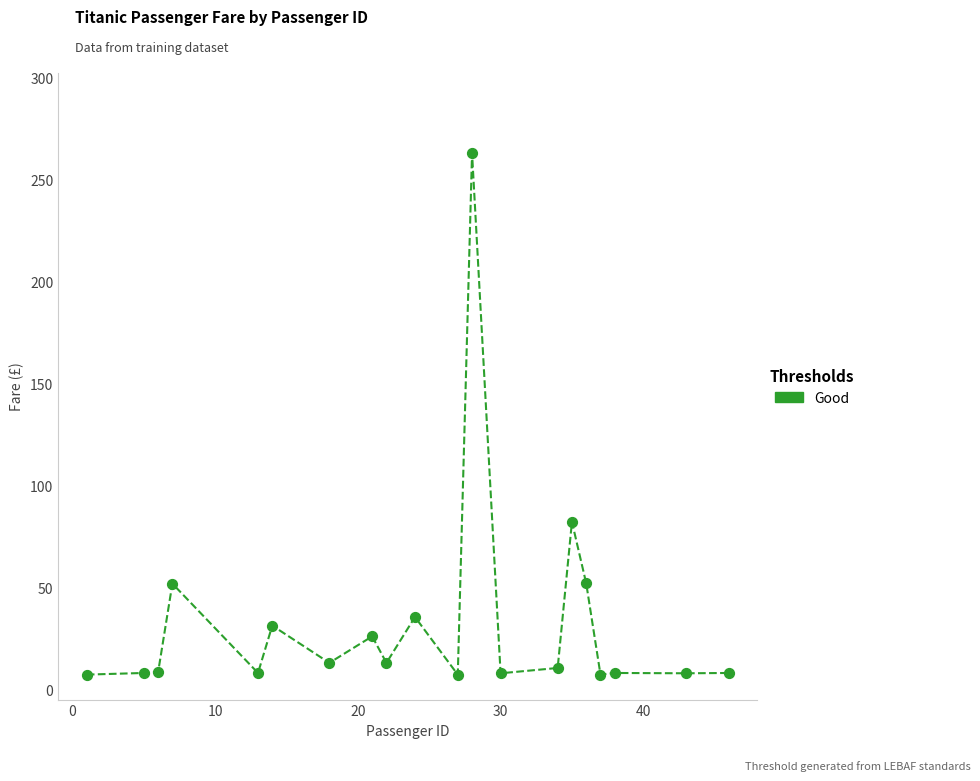

What Y value in the scatter plot is closest to 135?

82.2